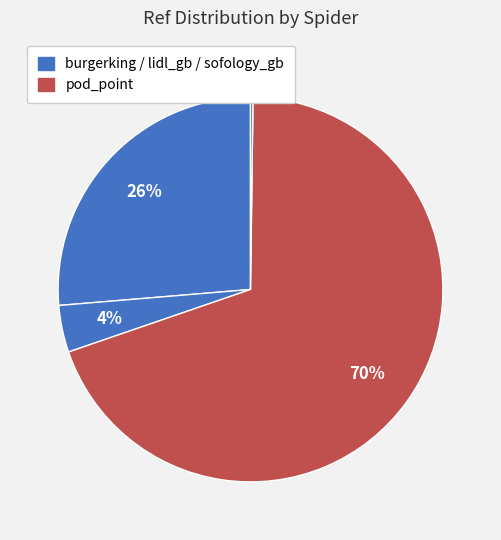

Is there any slice that represents more than half of the pie?

Yes